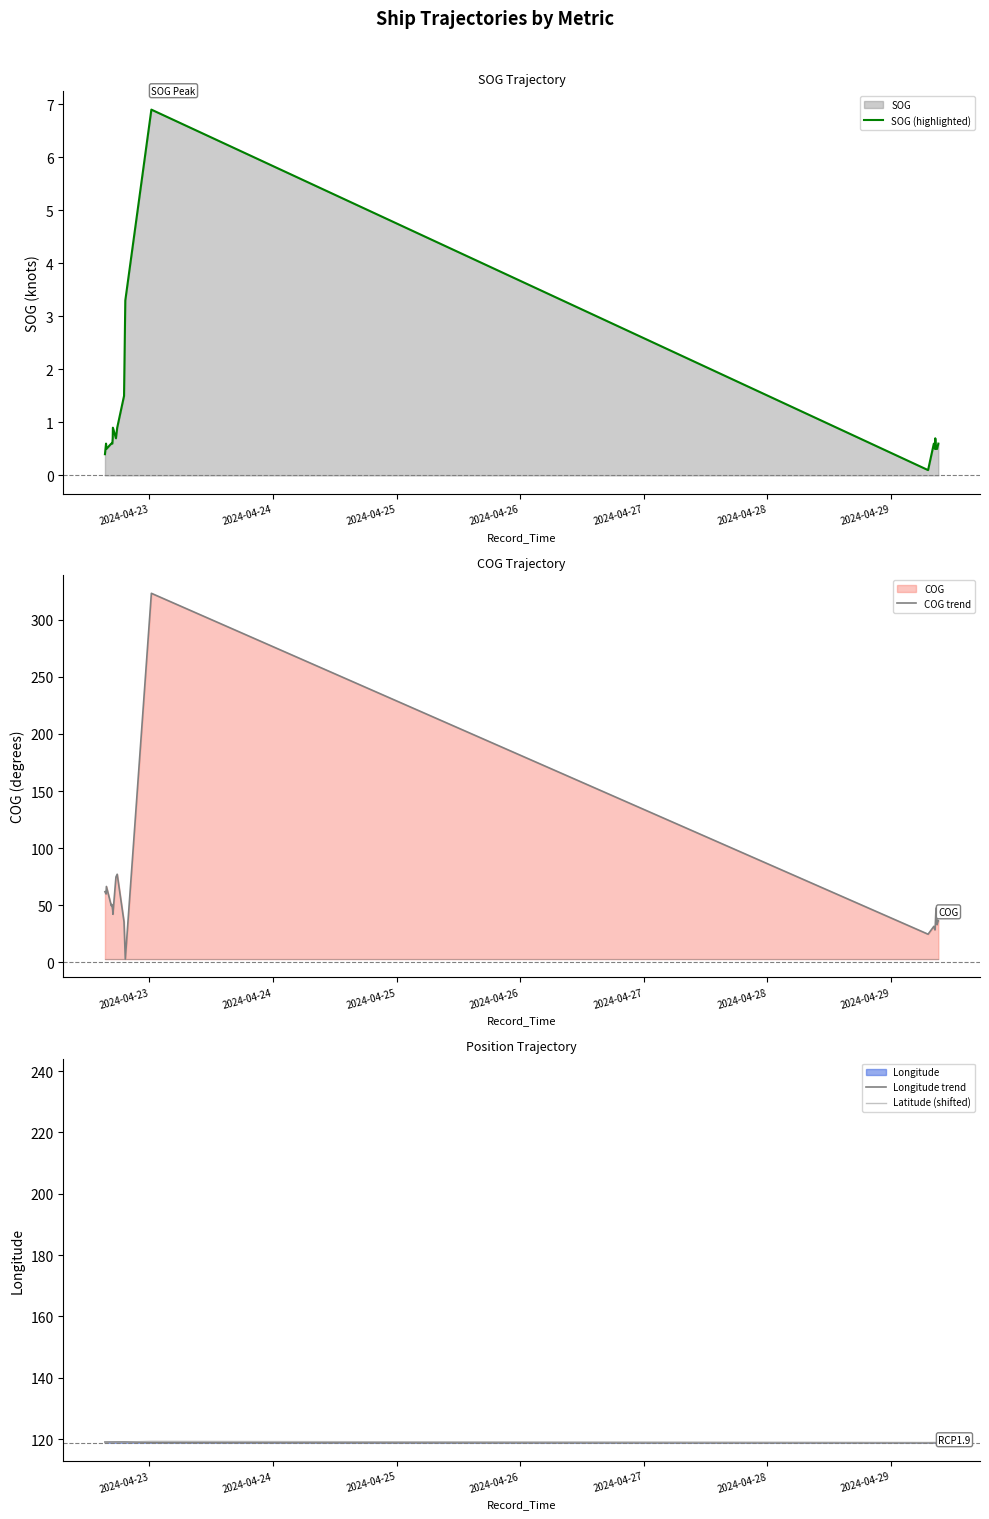

What is the difference between the maximum and minimum values in the COG trend series?

320.8